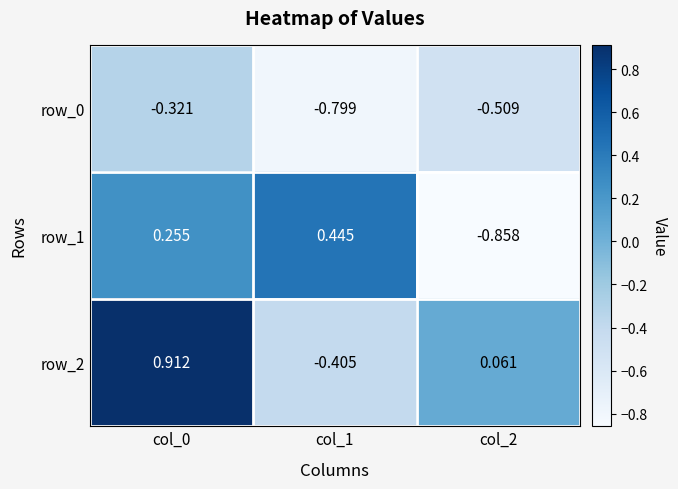

List the series in order of their overall mean, lowest first.

row_0, row_1, row_2